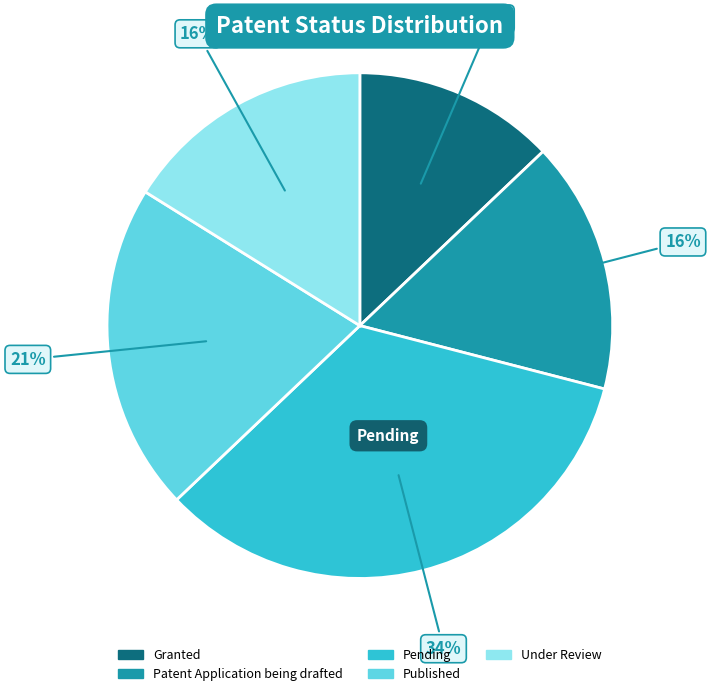

To the nearest percent, what percentage of the pie is Pending?

34%